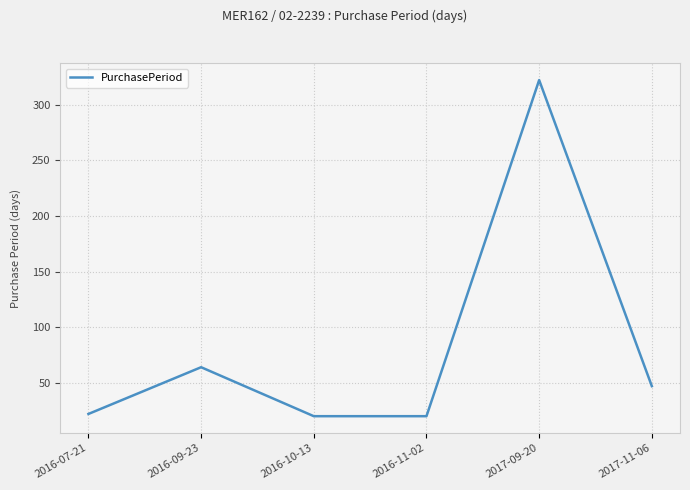

The value at 2016-11-02 is 8. True or false?

False